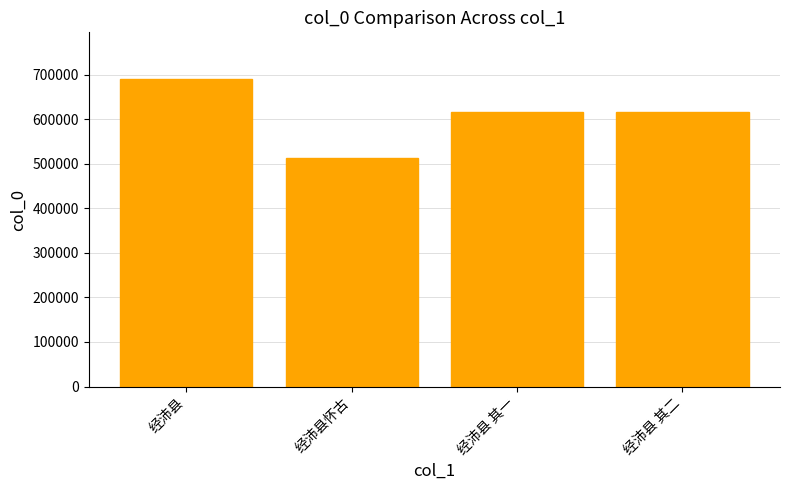

What is the ratio of the value at 经沛县怀古 to the value at 经沛县?

0.7